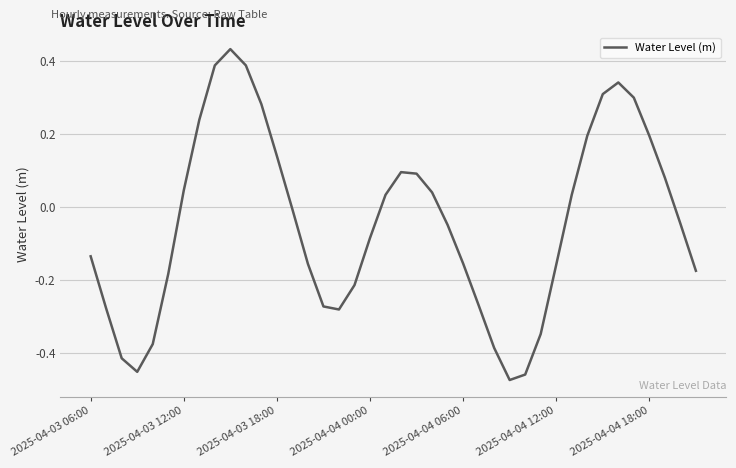

What is the difference between the maximum and minimum values?

0.9